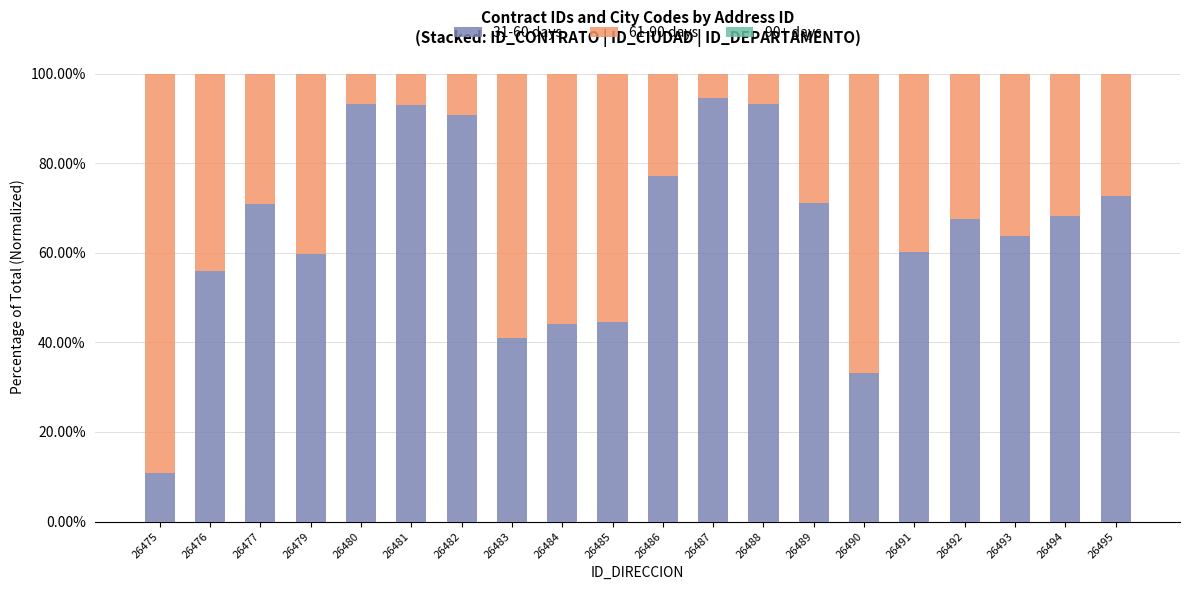

Where is 61-90 days nearest to the value 0?

26487